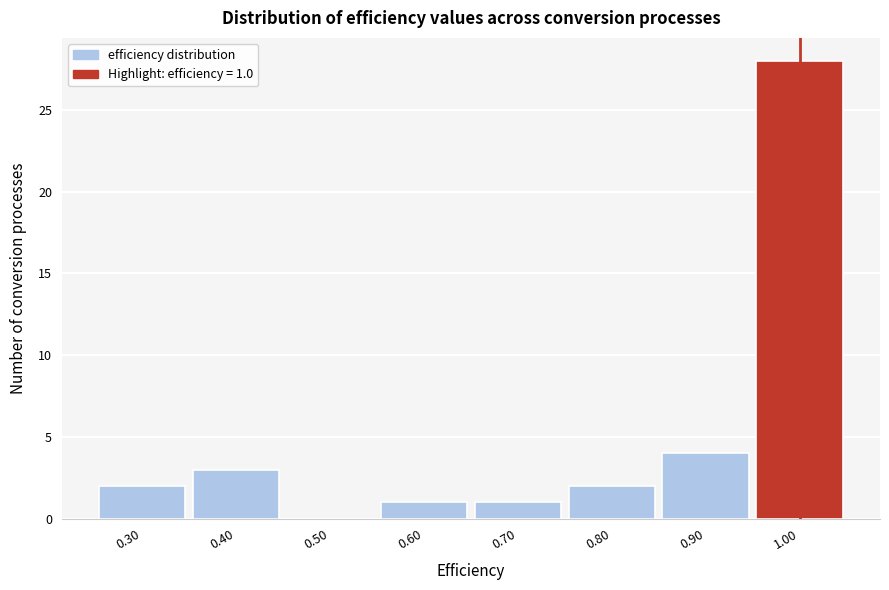

Which range on the x-axis has the tallest bar?

0.95 to 1.05